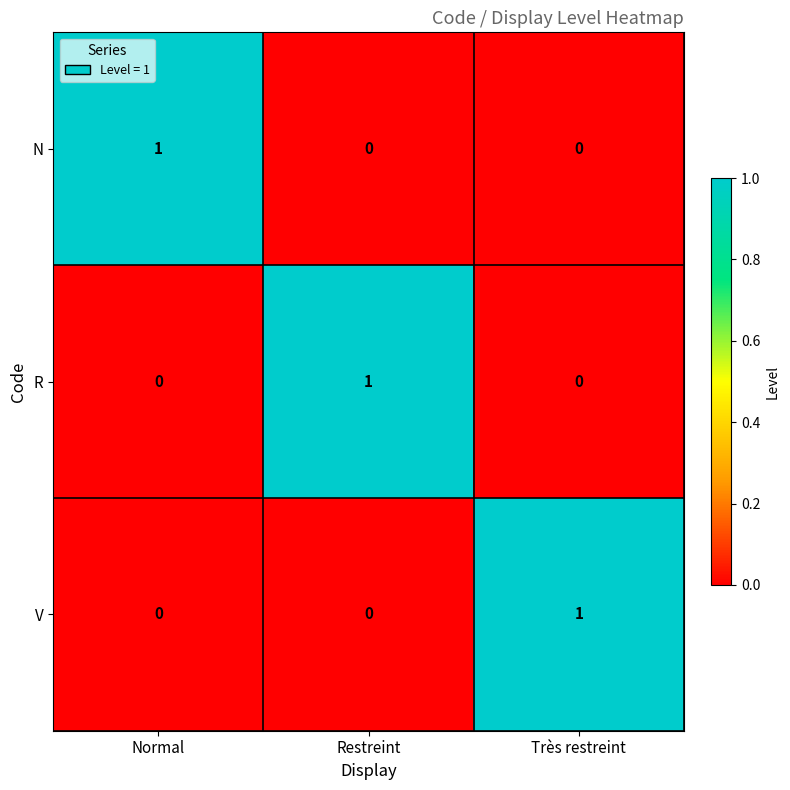

Count the R values in the range 0 to 1.

3